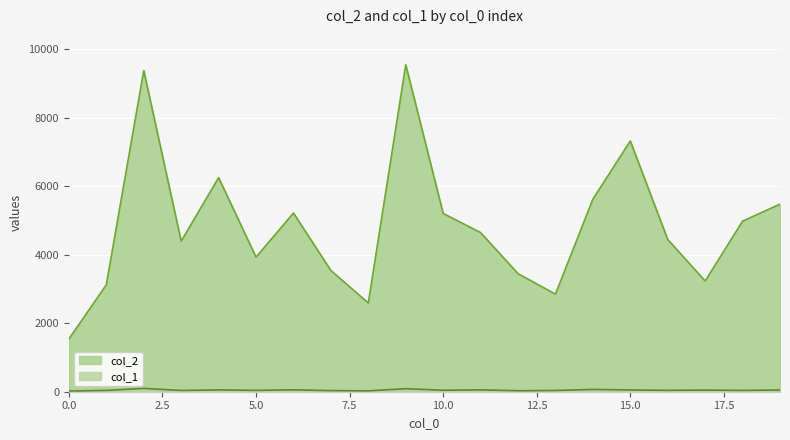

True or false: col_2 has a value of 9063 at 10.0.

False